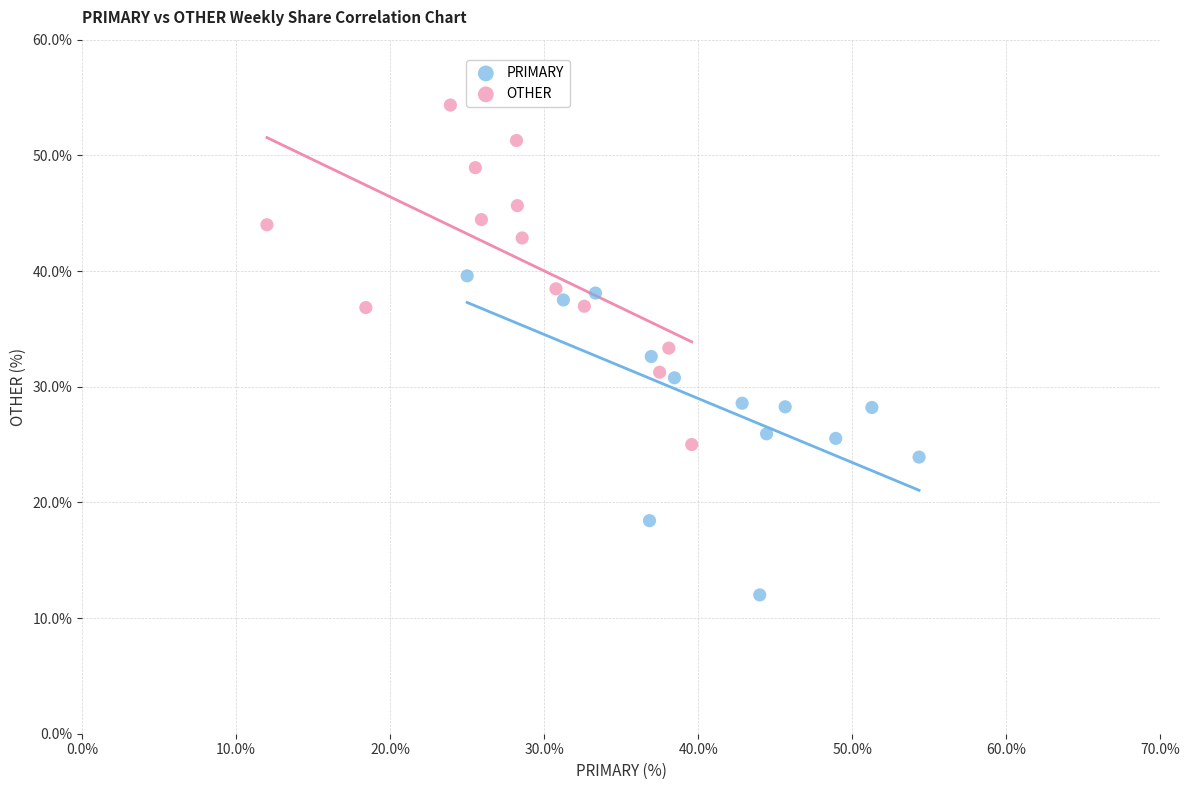

What are all the series names shown in the legend?

PRIMARY, OTHER